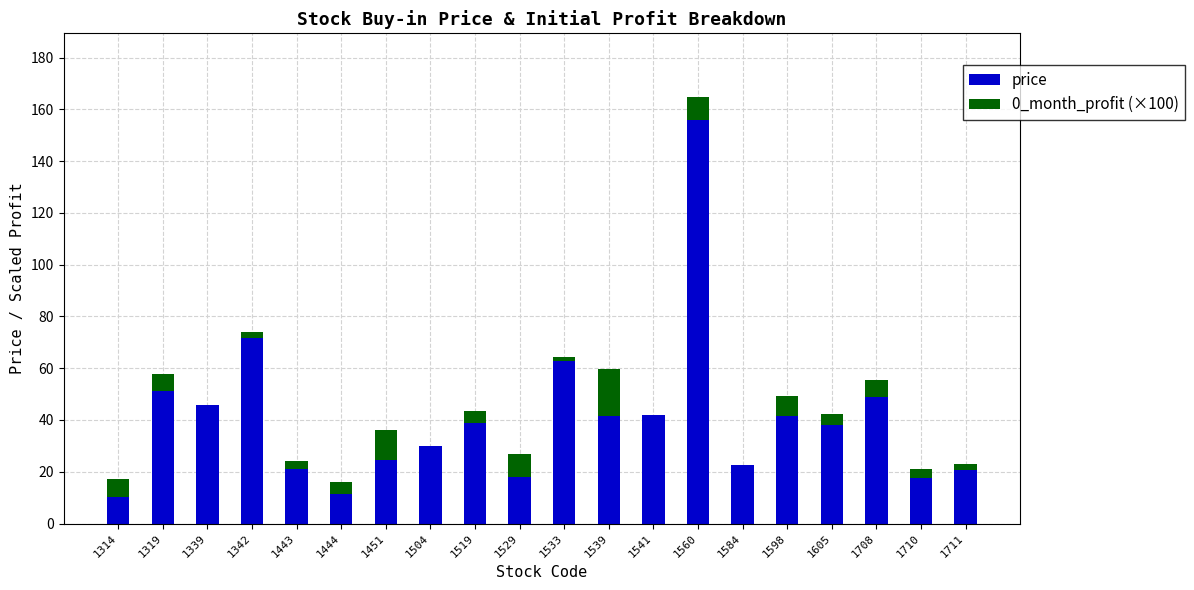

Which category has the highest value in the price series?

1560